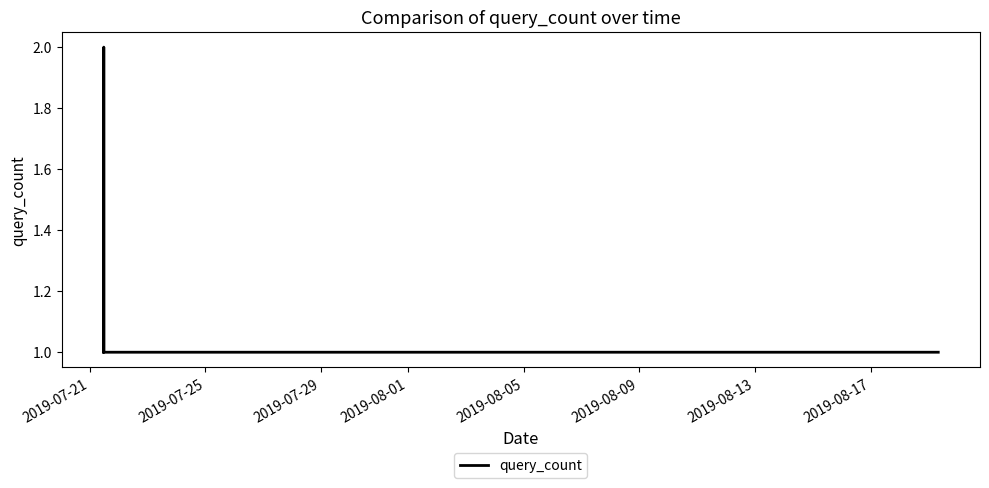

What is the sum of all values?

10